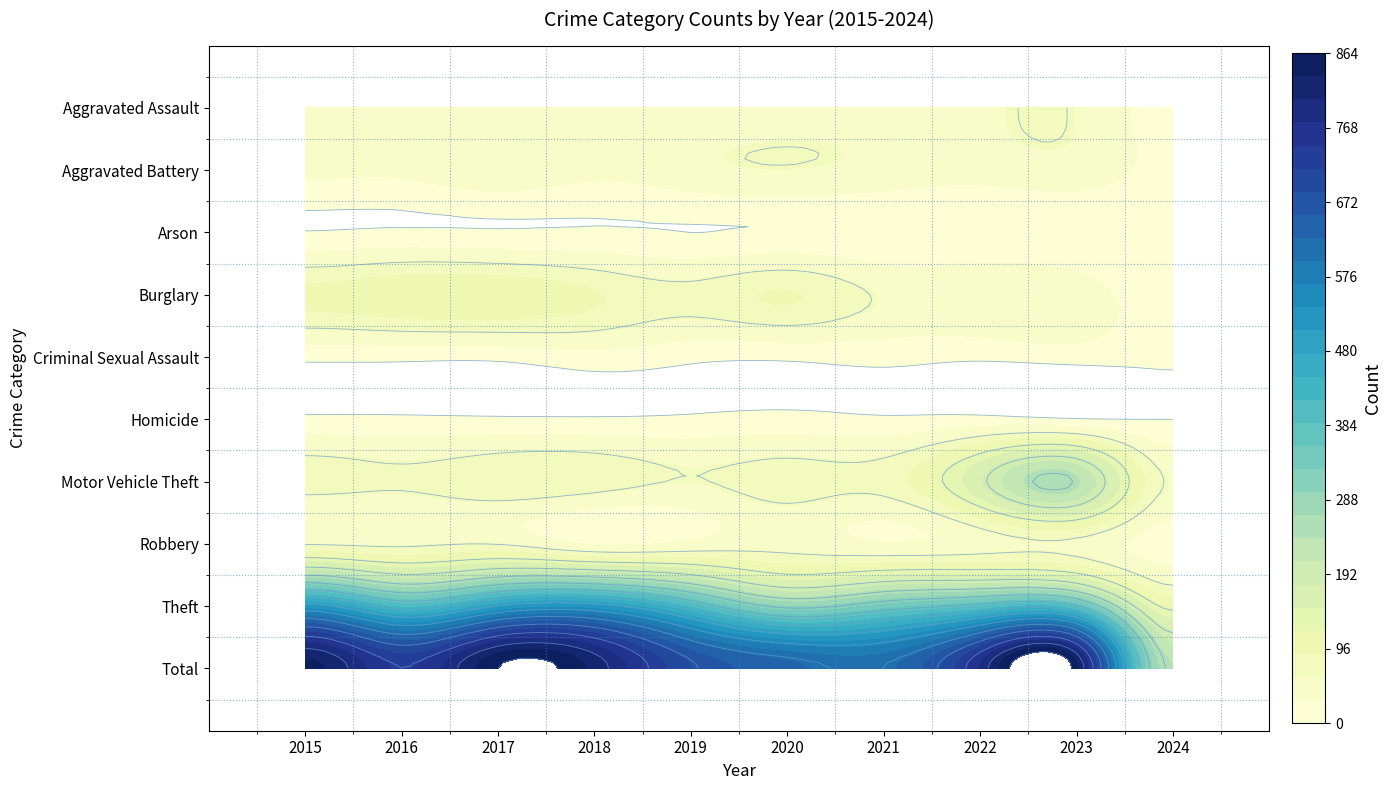

At how many categories does at least one series exceed 0?

10